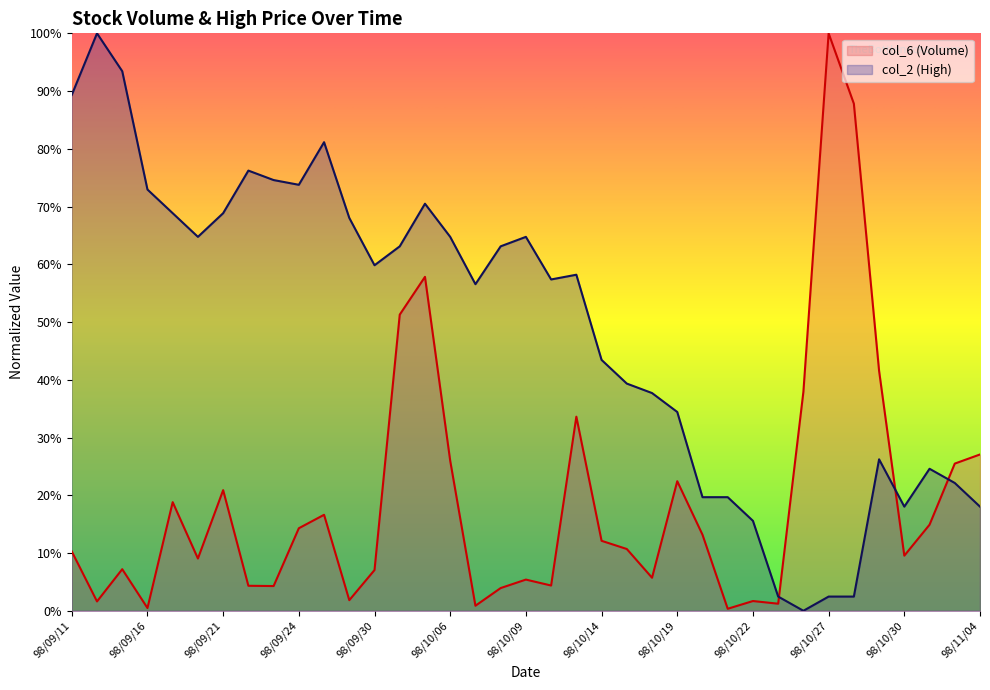

At which category does col_2 reach its first local valley?

98/09/18